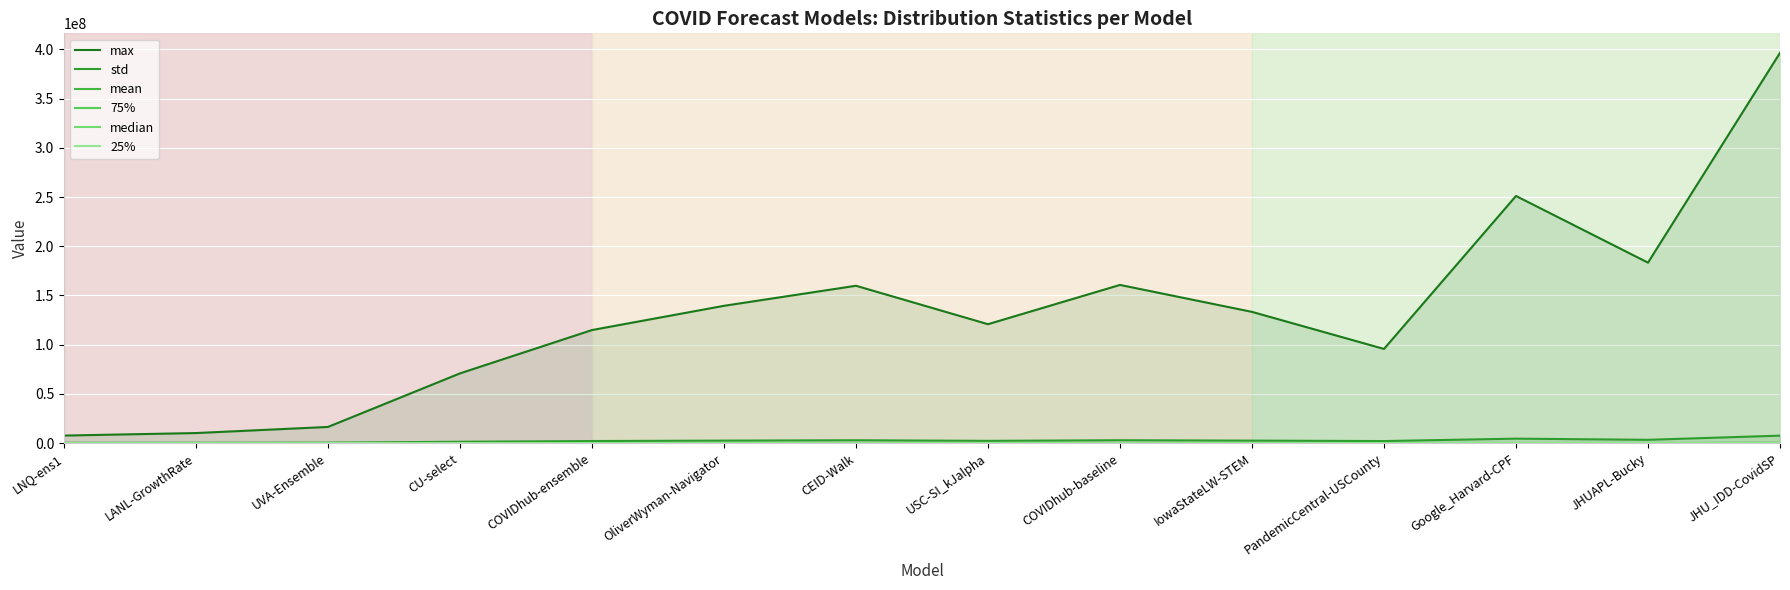

True or false: median and 75% intersect in this chart.

False